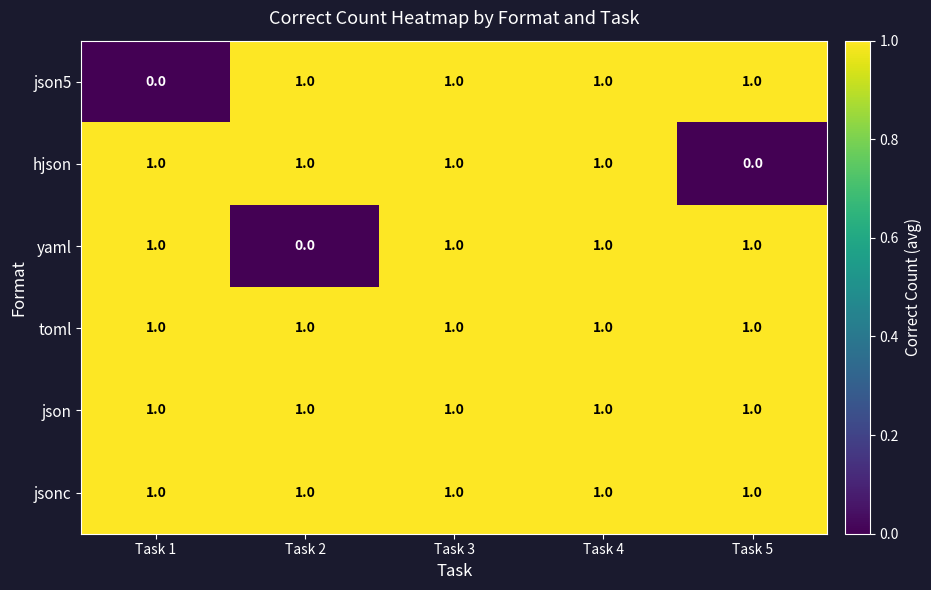

Reading left to right, transcribe all the data shown in this chart.

json5: 0	1	1	1	1
hjson: 1	1	1	1	0
yaml: 1	0	1	1	1
toml: 1	1	1	1	1
json: 1	1	1	1	1
jsonc: 1	1	1	1	1